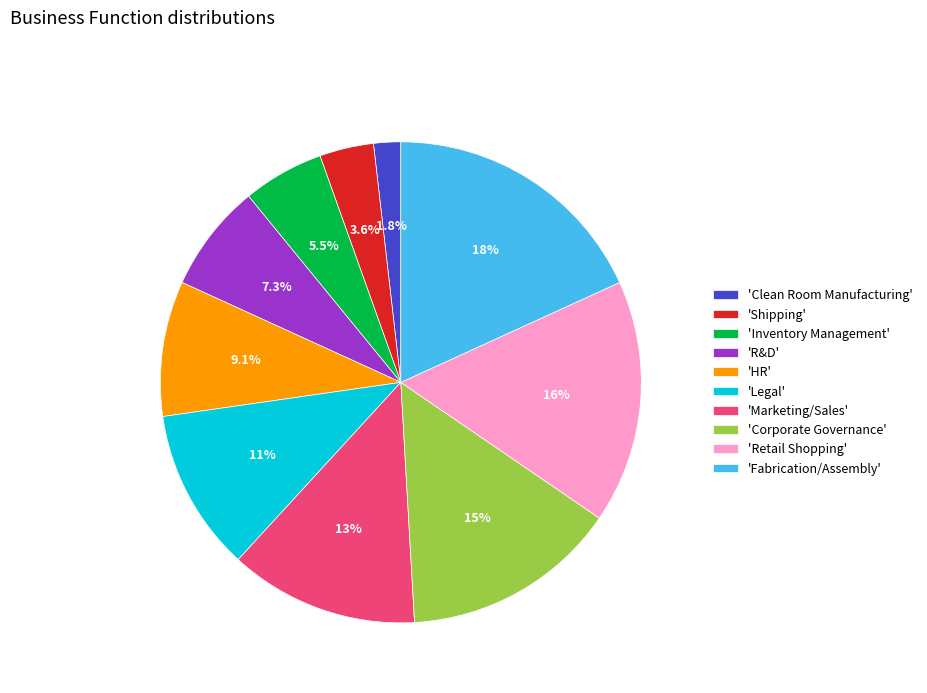

To the nearest percent, what is the difference between the largest and smallest slice percentages?

16%